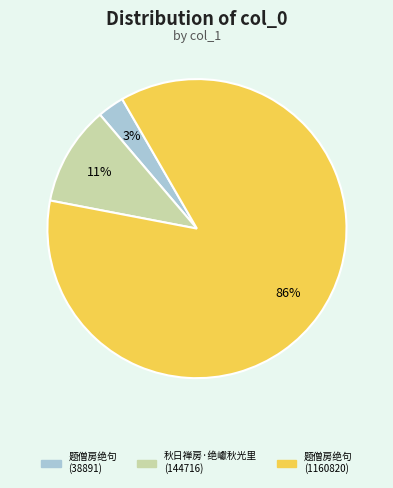

Is the sum of 题僧房绝句 (1160820) and 题僧房绝句 (38891) greater than half?

Yes